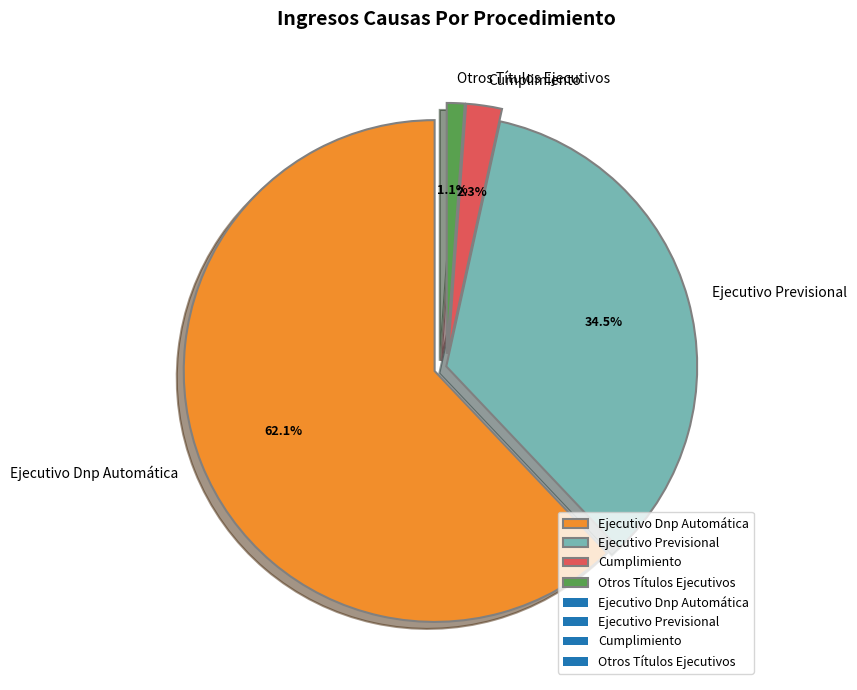

To the nearest percent, what is the difference between the Otros Títulos Ejecutivos and Ejecutivo Dnp Automática slice percentages?

61%